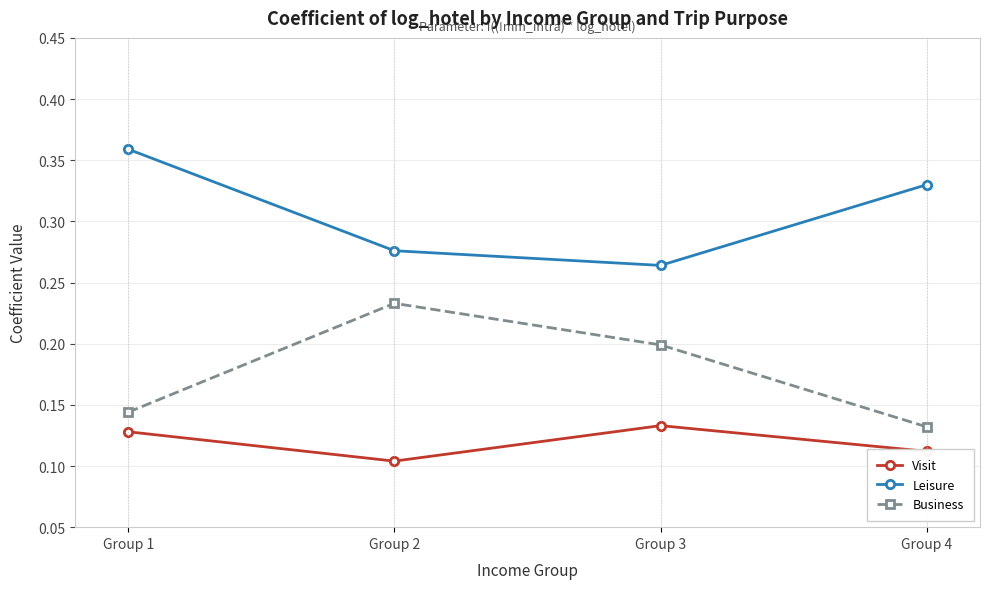

True or false: Visit has a value of 0.0 at Group 2.

False